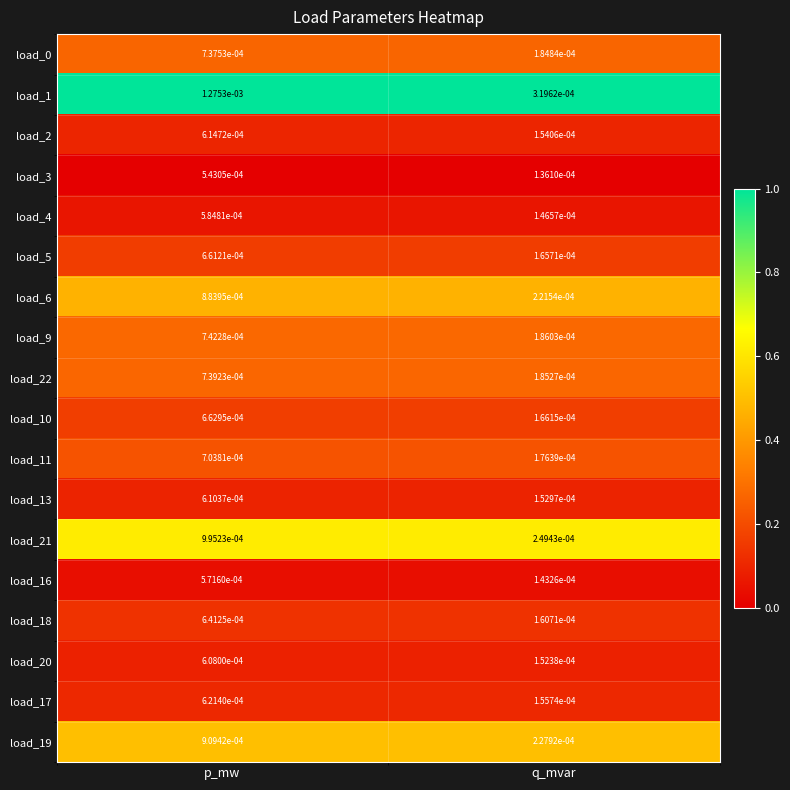

Where is load_2 nearest to the value 0?

q_mvar